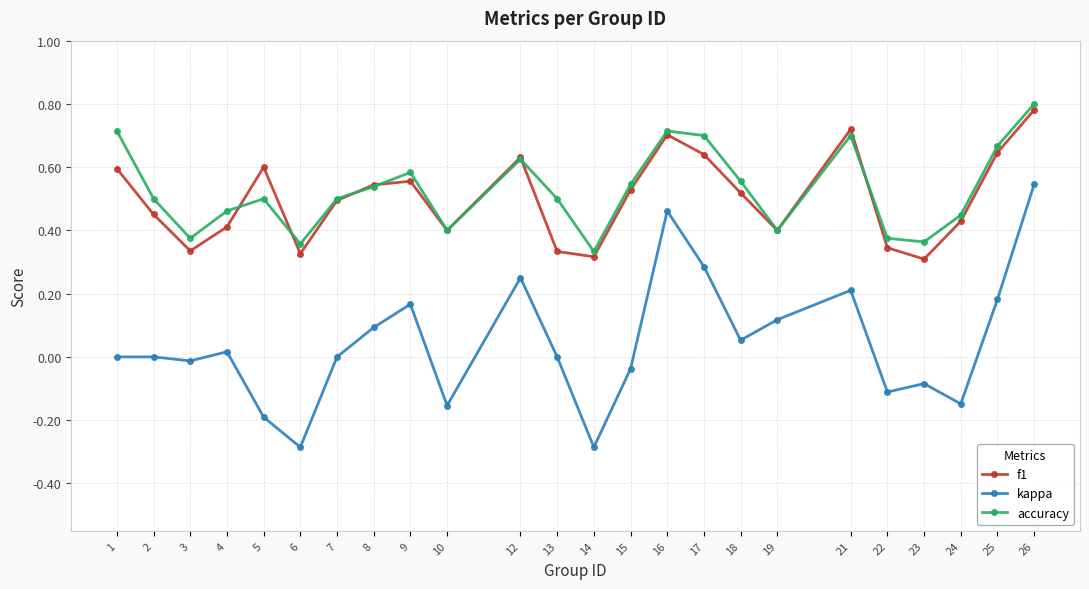

Which series has the largest range (max minus min)?

kappa